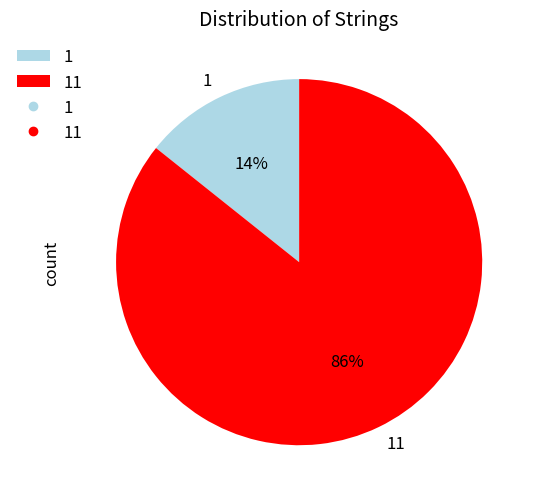

Does 11 represent more than half of the total?

Yes